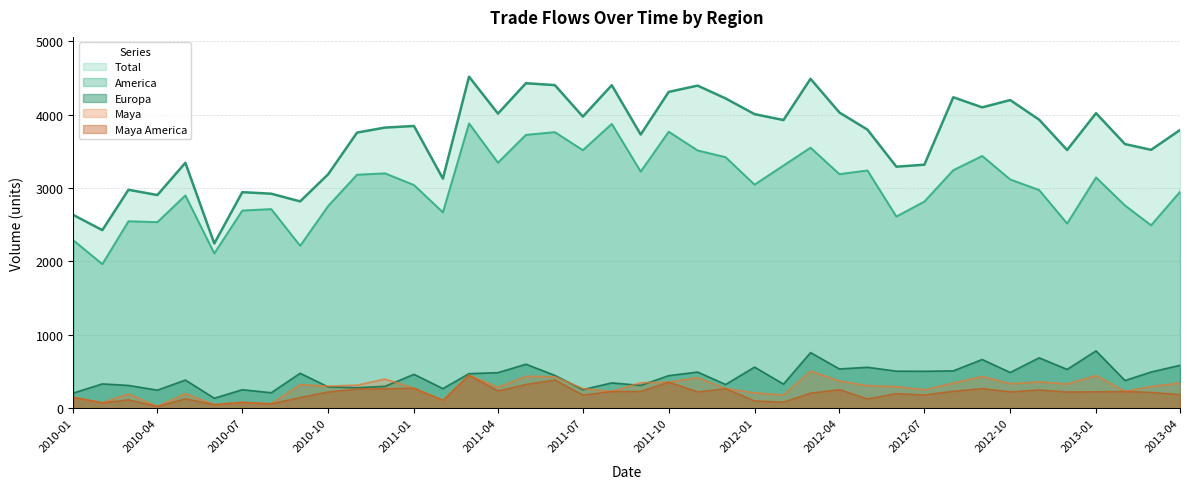

How many data points in America are less than 3117?

20